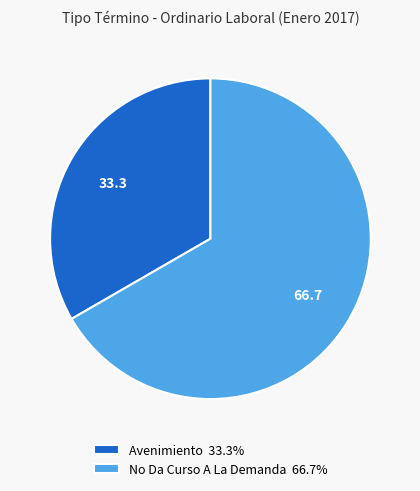

Which category accounts for the majority?

No Da Curso A La Demanda